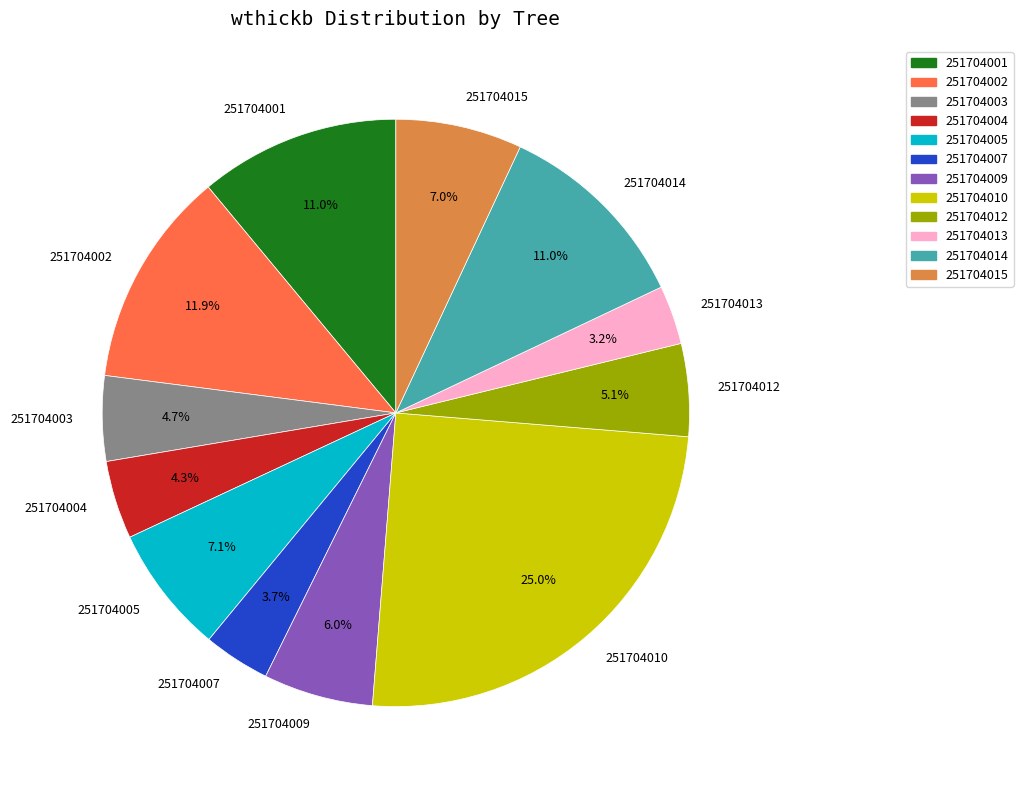

Count the number of slices in the pie.

12